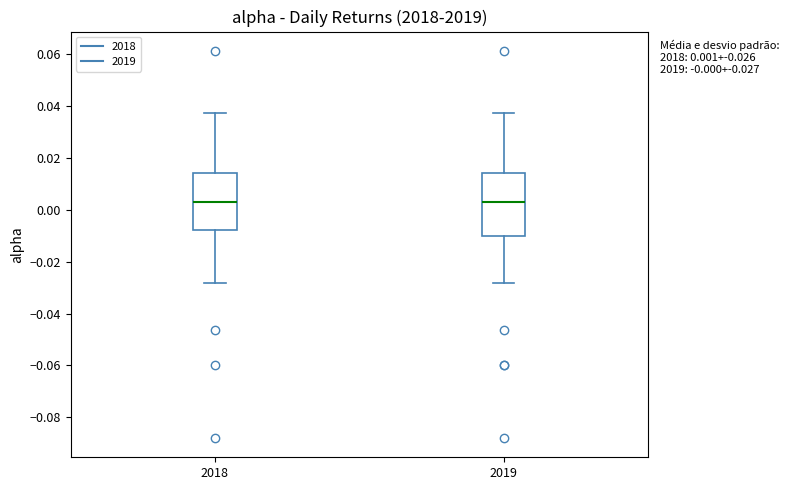

Which box is the tallest, from its lower edge to its upper edge?

2019